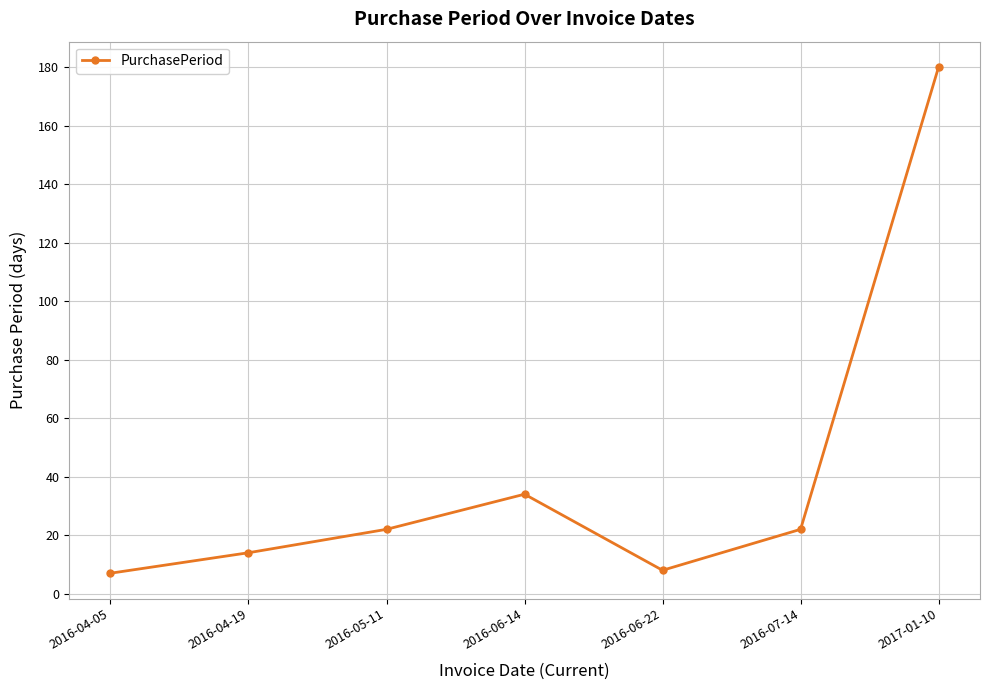

How many values are below 22?

3